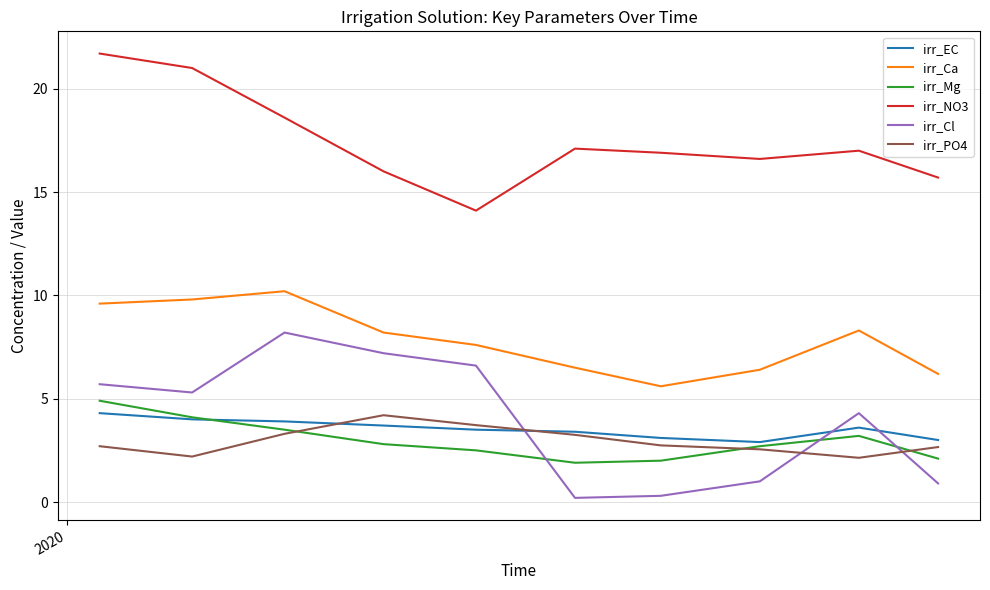

How many lines are shown in the chart?

6